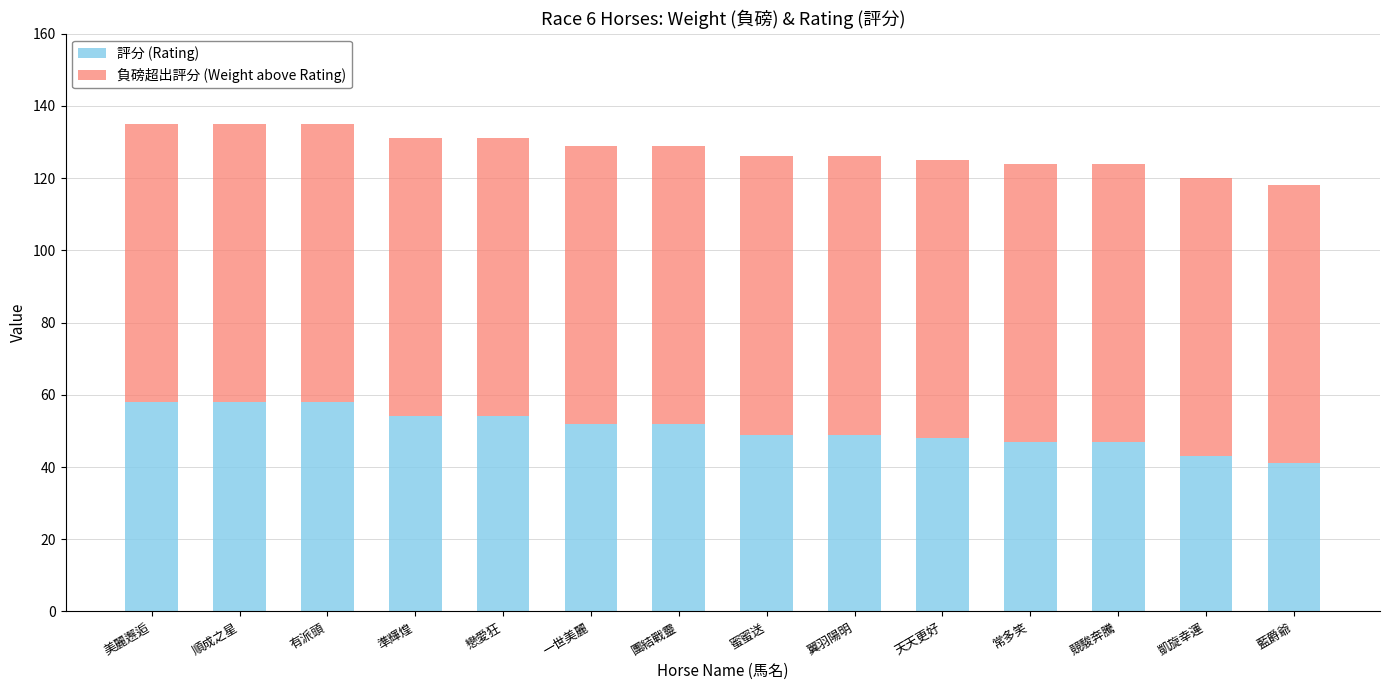

Count the number of data series in this chart.

2